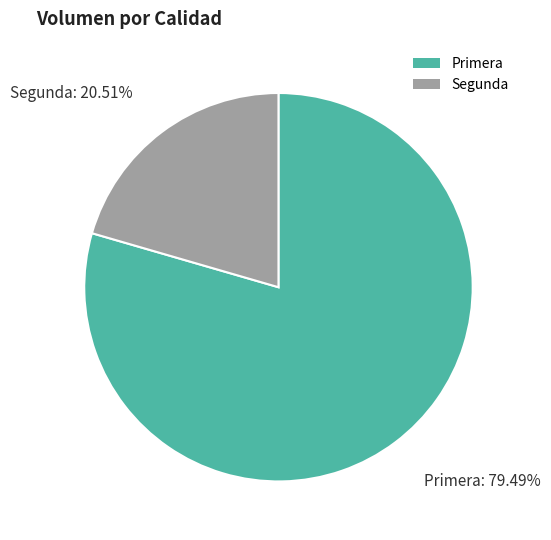

How many slices are in this pie chart?

2